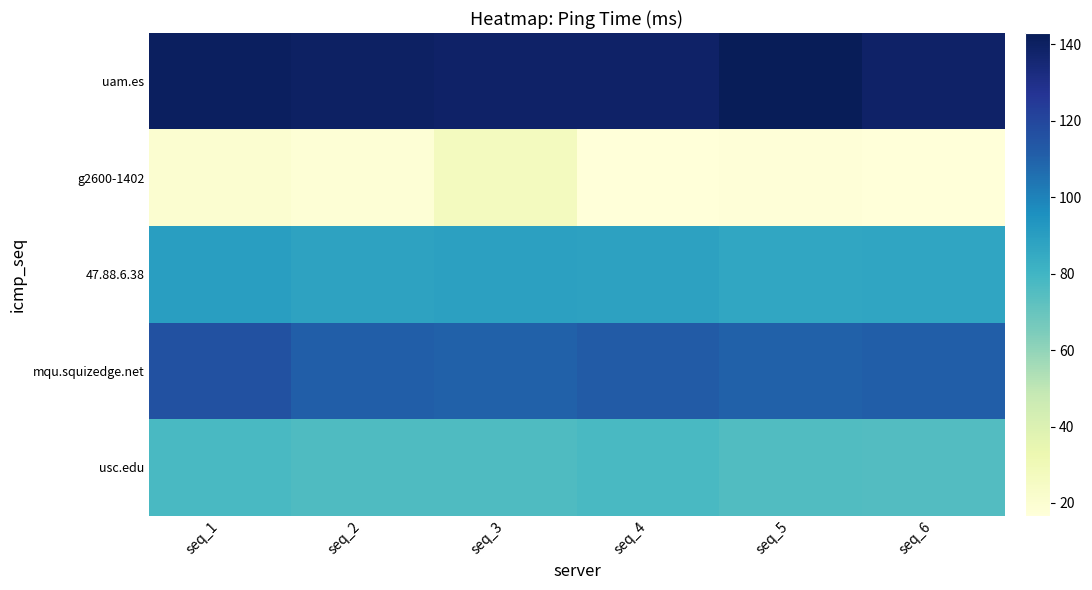

Reading left to right, transcribe all the data shown in this chart.

uam.es: seq_1=141.0	seq_2=140.0	seq_3=139.0	seq_4=139.0	seq_5=143.0	seq_6=139.0
g2600-1402: seq_1=20.5	seq_2=18.4	seq_3=26.7	seq_4=16.7	seq_5=17.3	seq_6=16.7
47.88.6.38: seq_1=90.1	seq_2=88.0	seq_3=89.2	seq_4=88.6	seq_5=86.6	seq_6=87.2
mqu.squizedge.net: seq_1=116.0	seq_2=111.0	seq_3=110.0	seq_4=112.0	seq_5=110.0	seq_6=111.0
usc.edu: seq_1=77.5	seq_2=76.1	seq_3=76.2	seq_4=77.4	seq_5=75.5	seq_6=75.4